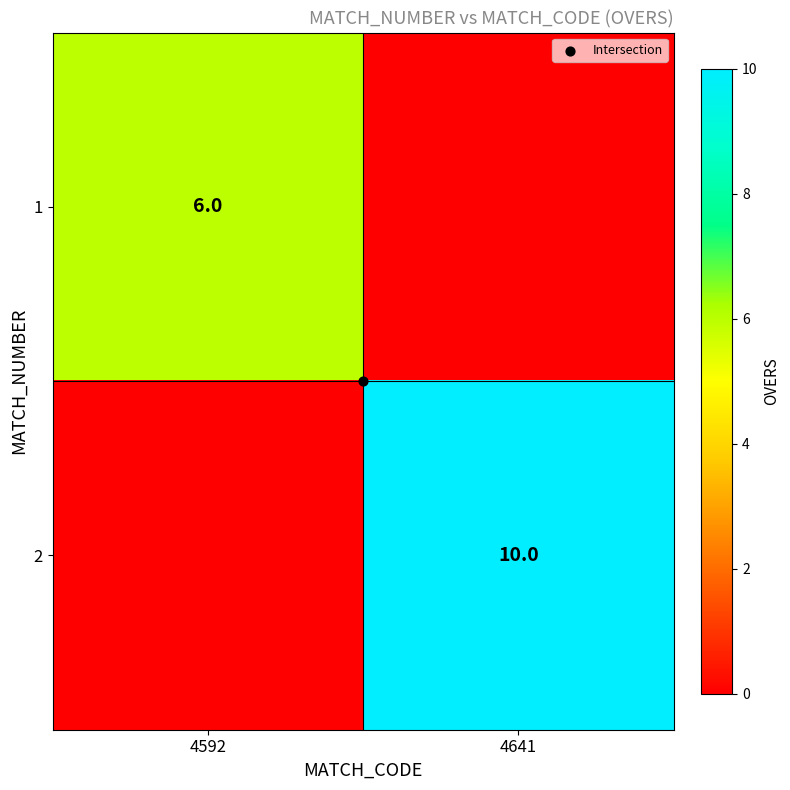

Is it true that 1 equals 6 at 4592?

True